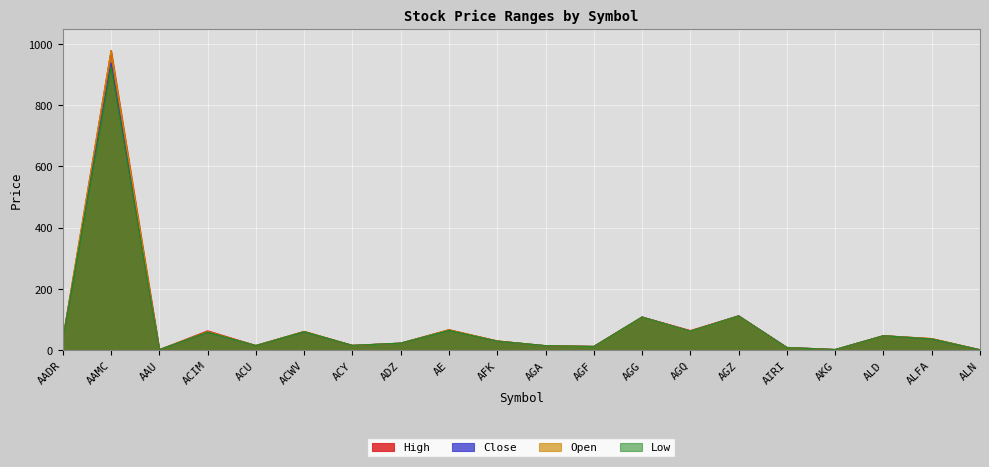

The Open series shows 55.9 at AADR. True or false?

False